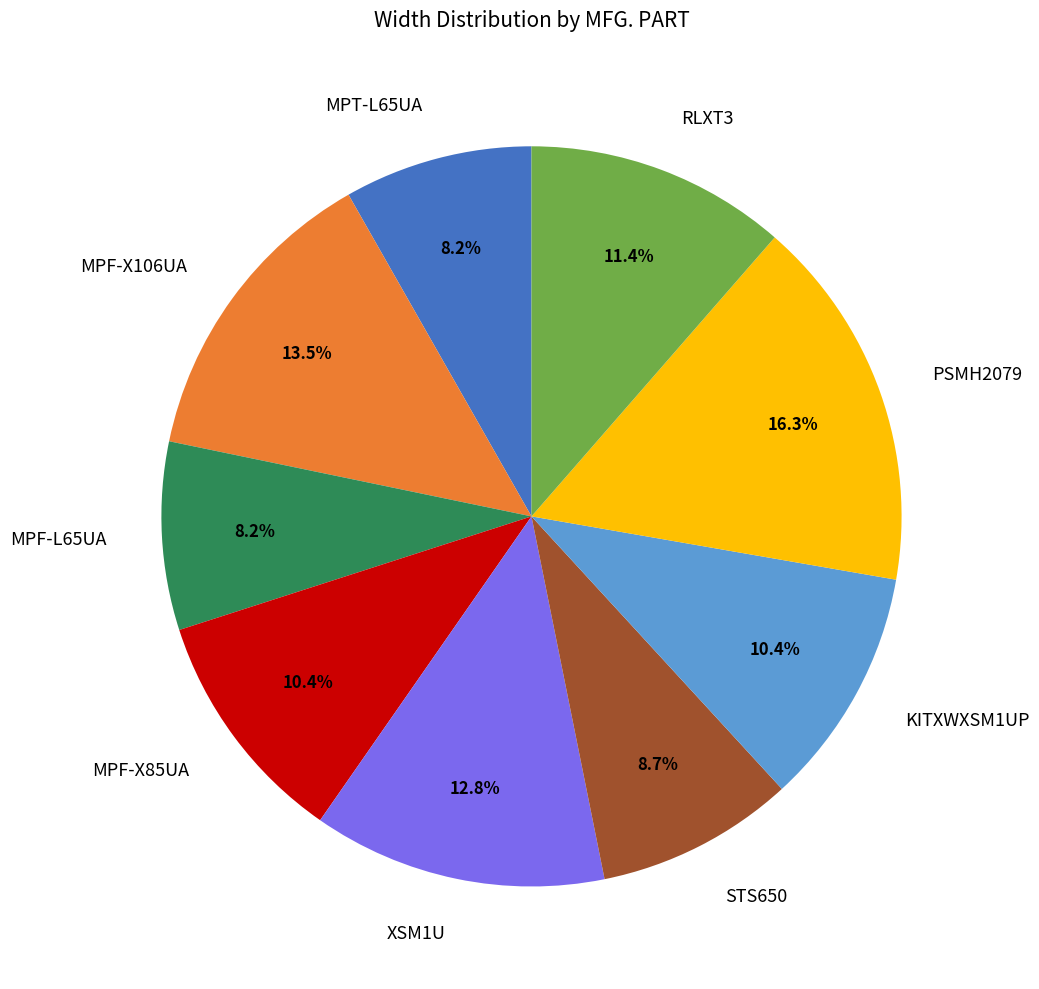

Is there any slice that represents more than half of the pie?

No